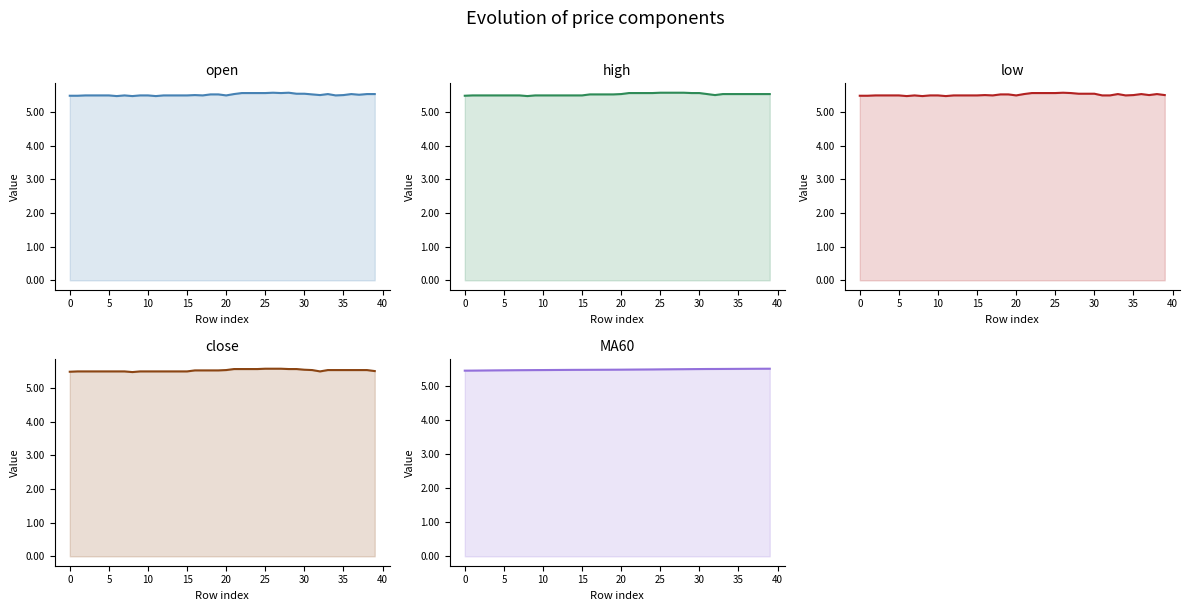

Reading left to right, transcribe all the data shown in this chart.

open: 5.5	5.5	5.5	5.5	5.5	5.5	5.5	5.5	5.5	5.5	5.5	5.5	5.5	5.5	5.5	5.5	5.5	5.5	5.5	5.5	5.5	5.5	5.6	5.6	5.6	5.6	5.6	5.6	5.6	5.5	5.5	5.5	5.5	5.5	5.5	5.5	5.5	5.5	5.5	5.5
high: 5.5	5.5	5.5	5.5	5.5	5.5	5.5	5.5	5.5	5.5	5.5	5.5	5.5	5.5	5.5	5.5	5.5	5.5	5.5	5.5	5.5	5.6	5.6	5.6	5.6	5.6	5.6	5.6	5.6	5.6	5.6	5.5	5.5	5.5	5.5	5.5	5.5	5.5	5.5	5.5
low: 5.5	5.5	5.5	5.5	5.5	5.5	5.5	5.5	5.5	5.5	5.5	5.5	5.5	5.5	5.5	5.5	5.5	5.5	5.5	5.5	5.5	5.5	5.6	5.6	5.6	5.6	5.6	5.6	5.5	5.5	5.5	5.5	5.5	5.5	5.5	5.5	5.5	5.5	5.5	5.5
close: 5.5	5.5	5.5	5.5	5.5	5.5	5.5	5.5	5.5	5.5	5.5	5.5	5.5	5.5	5.5	5.5	5.5	5.5	5.5	5.5	5.5	5.6	5.6	5.6	5.6	5.6	5.6	5.6	5.6	5.6	5.5	5.5	5.5	5.5	5.5	5.5	5.5	5.5	5.5	5.5
MA60: 5.5	5.5	5.5	5.5	5.5	5.5	5.5	5.5	5.5	5.5	5.5	5.5	5.5	5.5	5.5	5.5	5.5	5.5	5.5	5.5	5.5	5.5	5.5	5.5	5.5	5.5	5.5	5.5	5.5	5.5	5.5	5.5	5.5	5.5	5.5	5.5	5.5	5.5	5.5	5.5